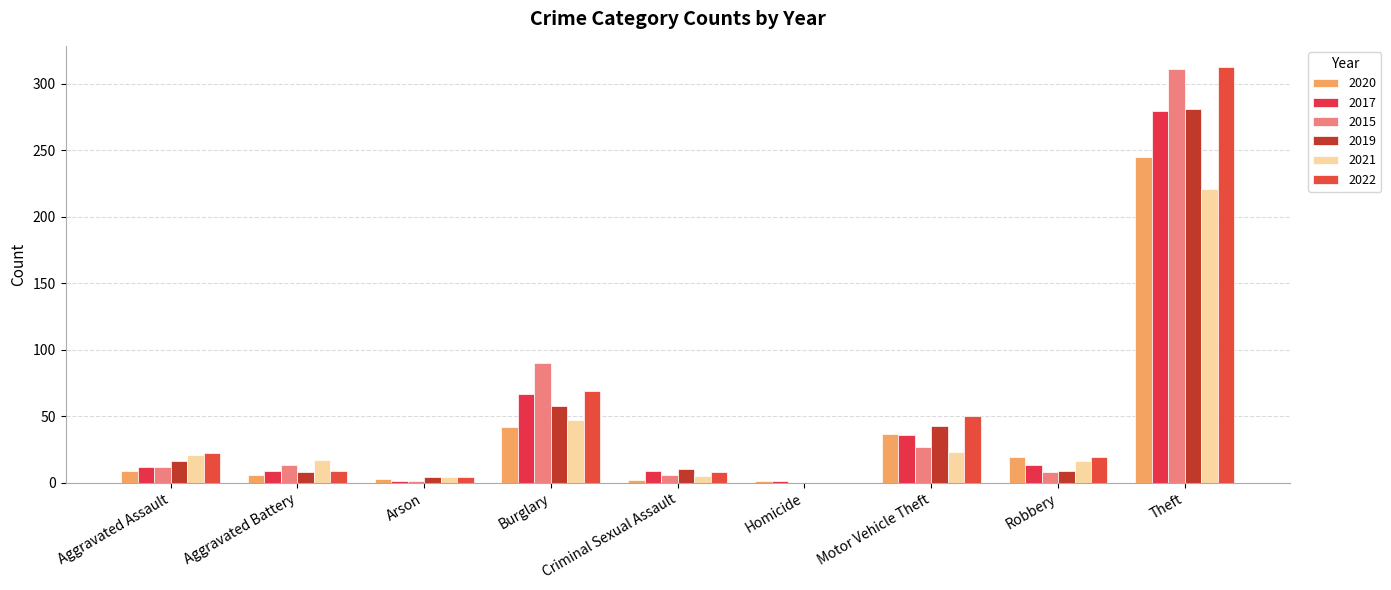

What are all the series names shown in the legend?

2020, 2017, 2015, 2019, 2021, 2022